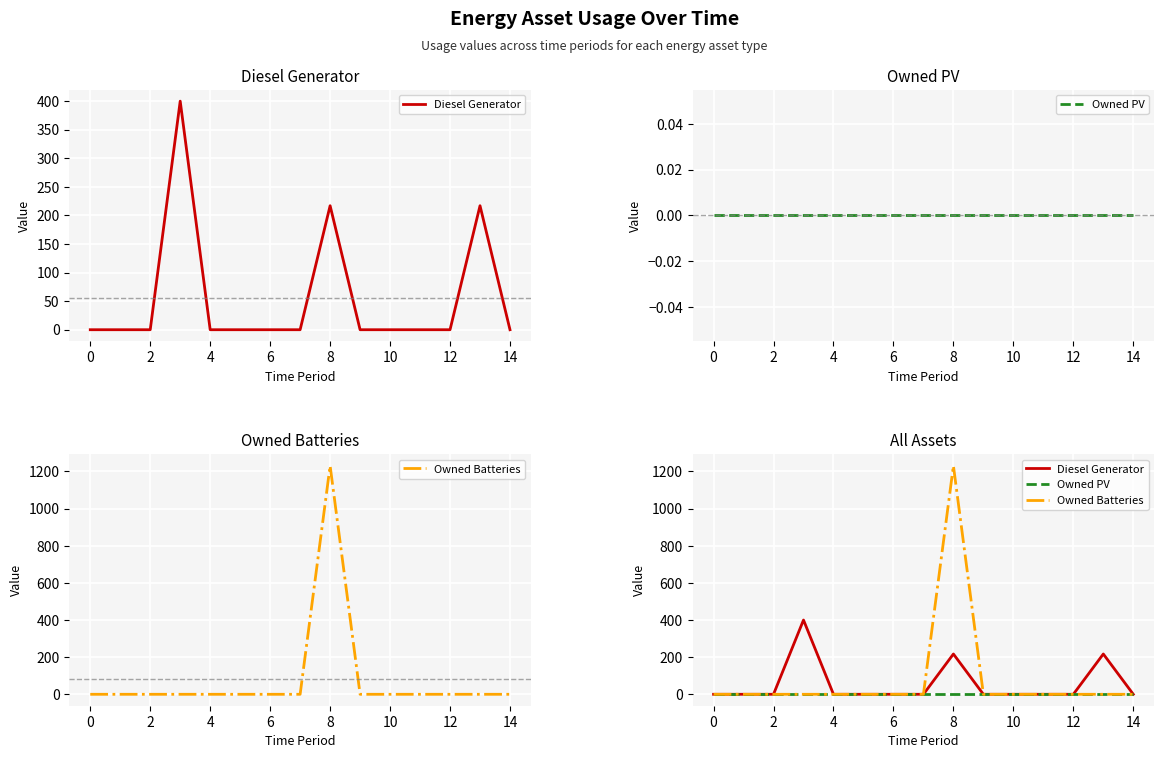

How many lines are shown in the chart?

3